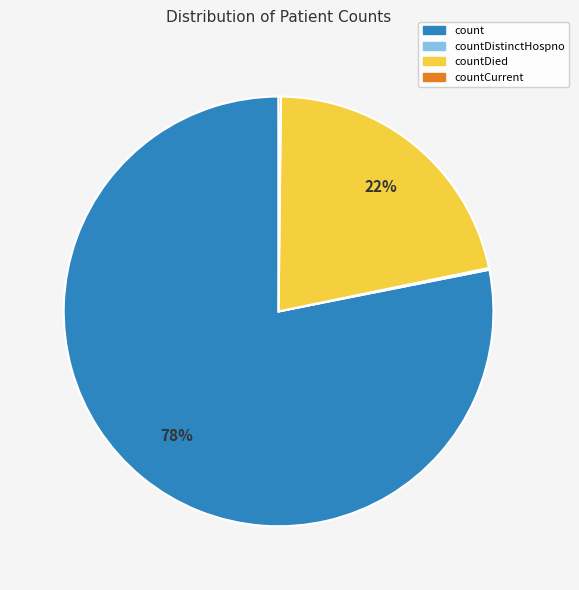

To the nearest percent, what is the difference between the largest and smallest slice percentages?

78%